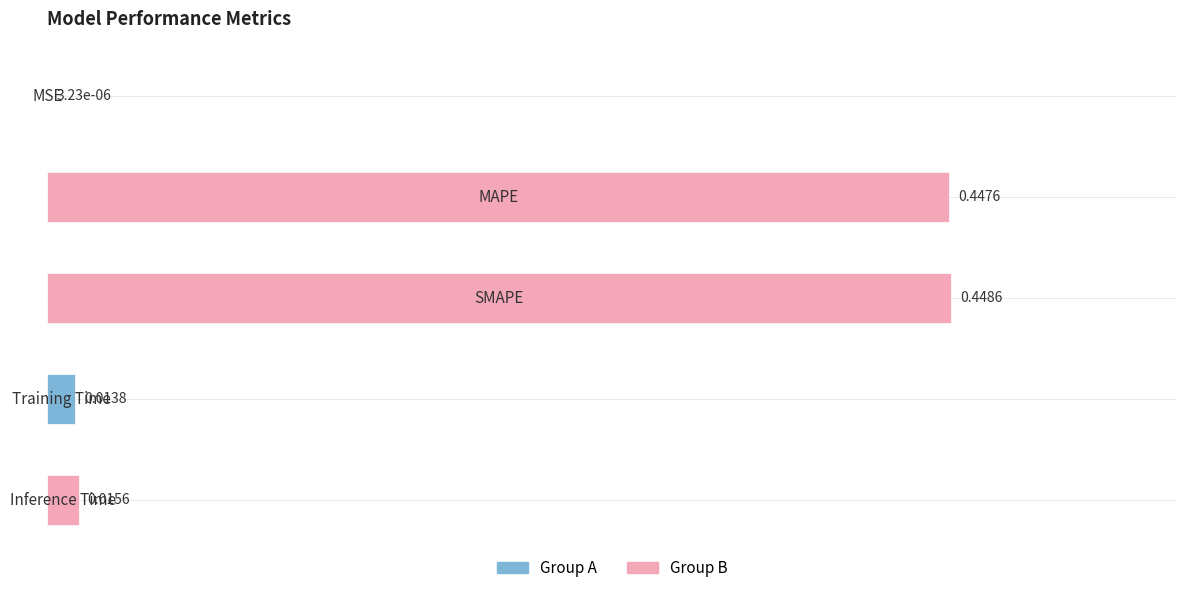

What is the sum of all values?

0.9